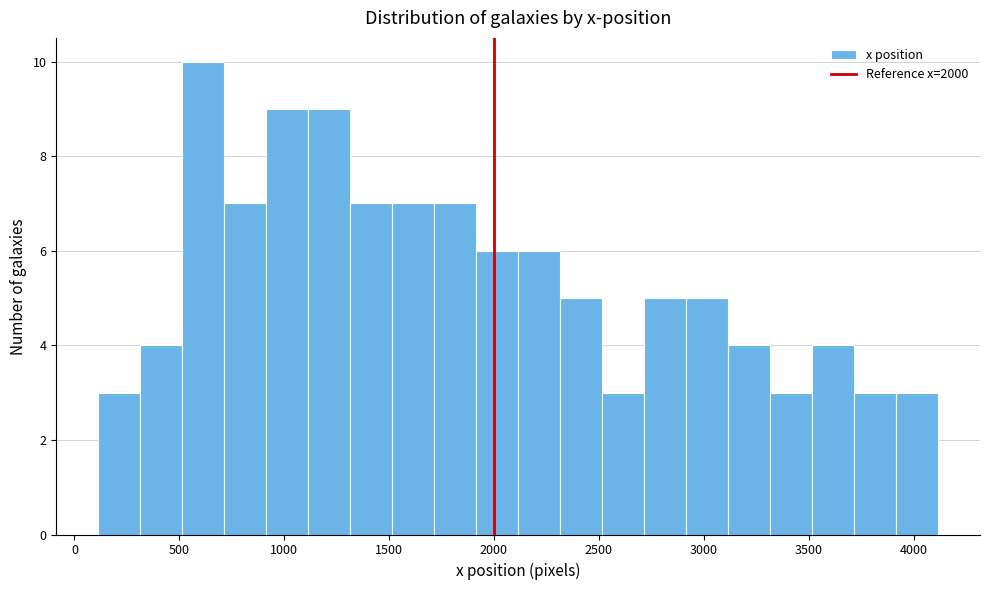

How tall is the bar that spans 2700 to 2900 on the x-axis? Neither the bar edges nor the heights are printed on the chart, so give them approximately, as read against the axes.

5